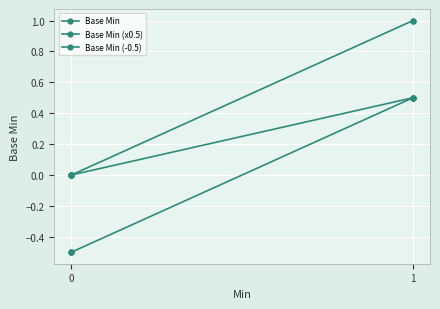

What is the difference between the second highest and minimum values in the Base Min series?

1.0